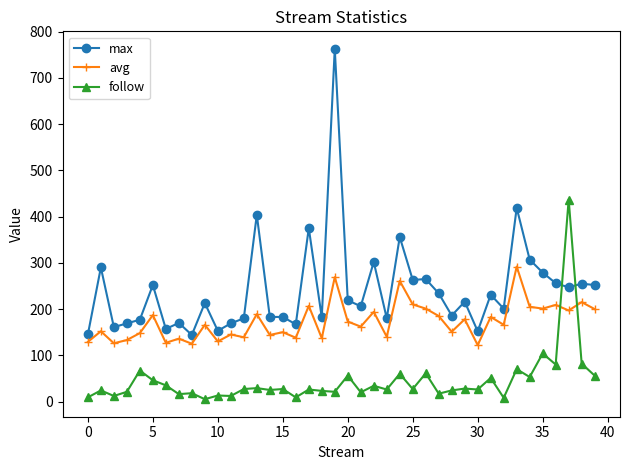

What are all the series names shown in the legend?

max, avg, follow